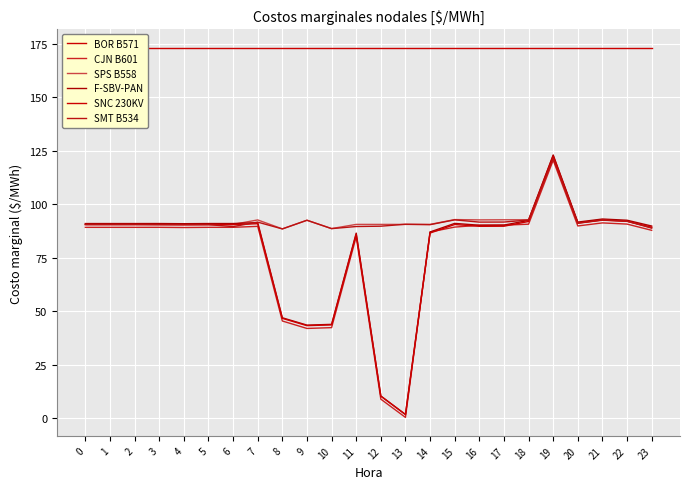

Is this an area chart (filled region under the line)?

No